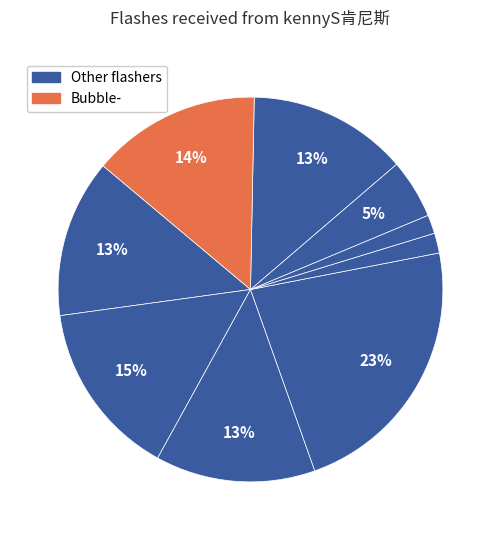

Does any single category account for the majority?

No